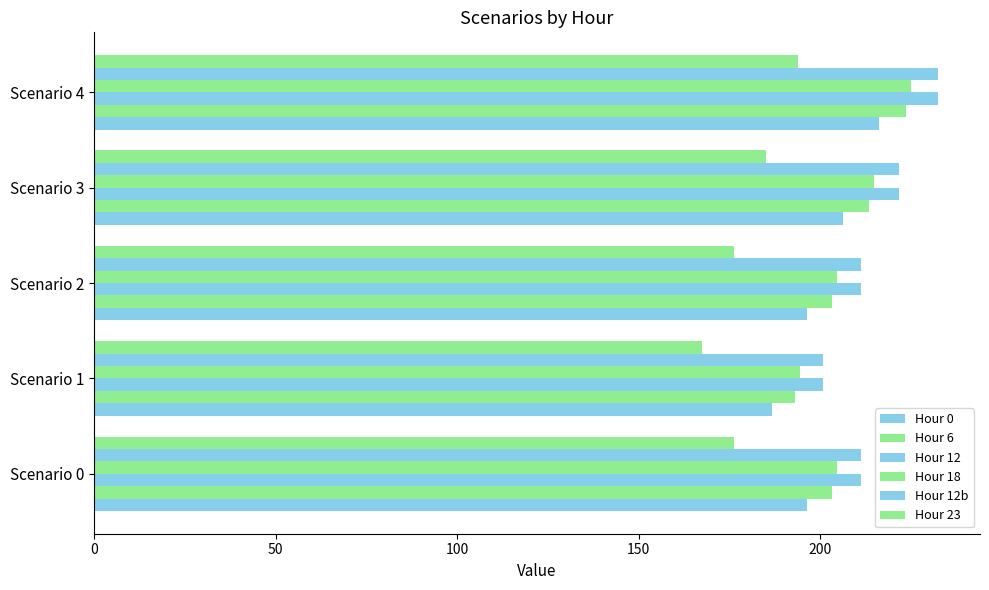

What is the value of the Hour 0 bar at the 4th from the left?

206.2